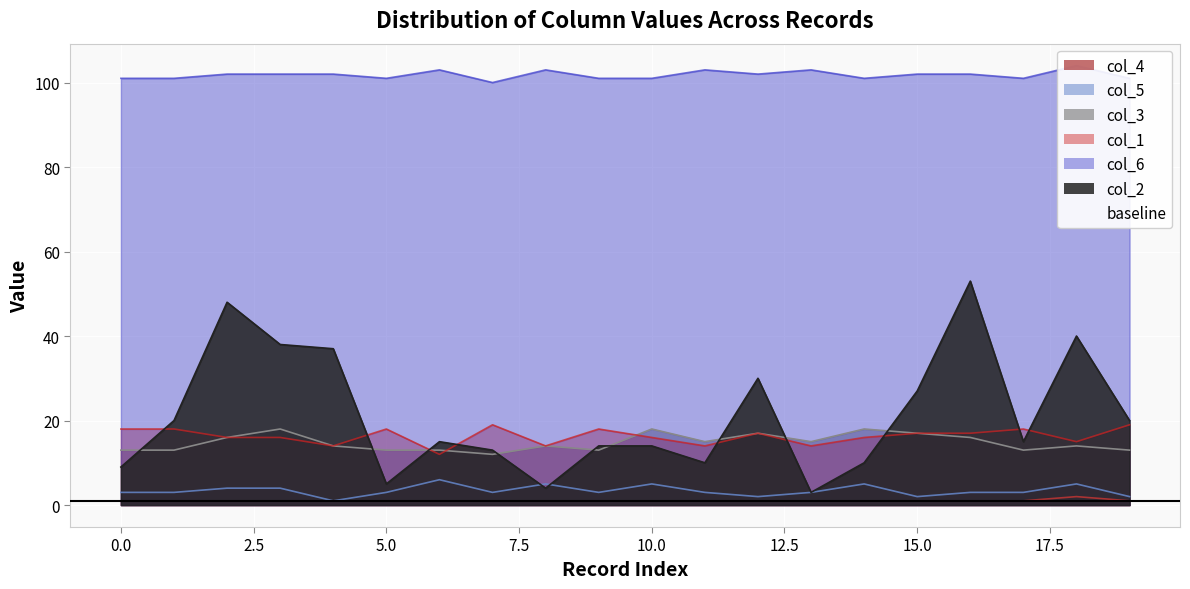

True or false: col_5 has a value of 3 at 5.0.

True